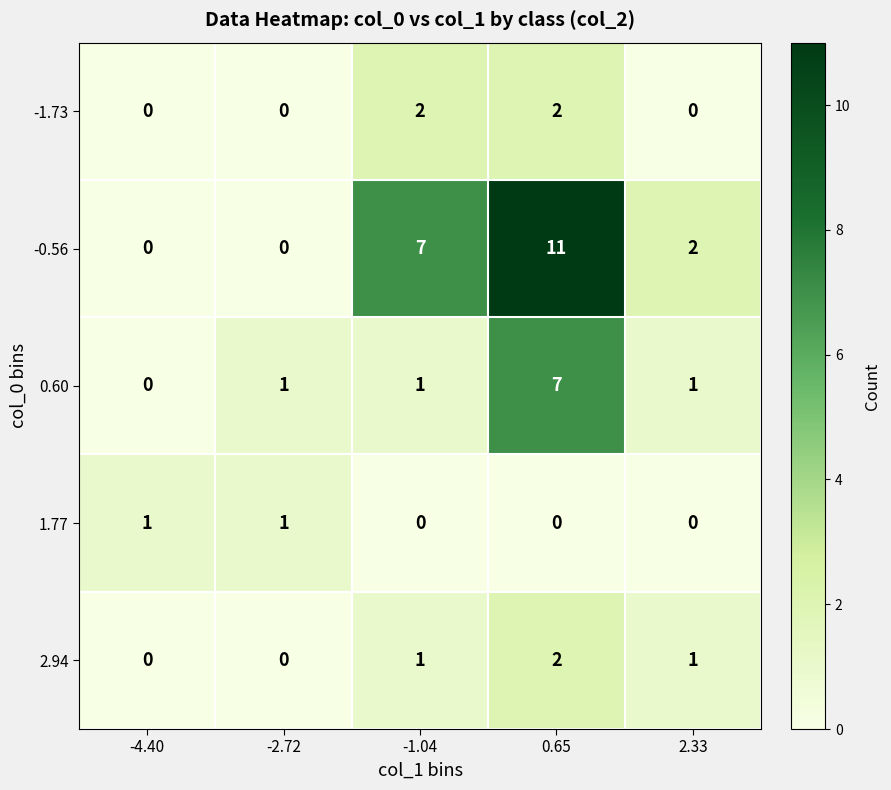

At which category is the sum across all series the highest?

0.65